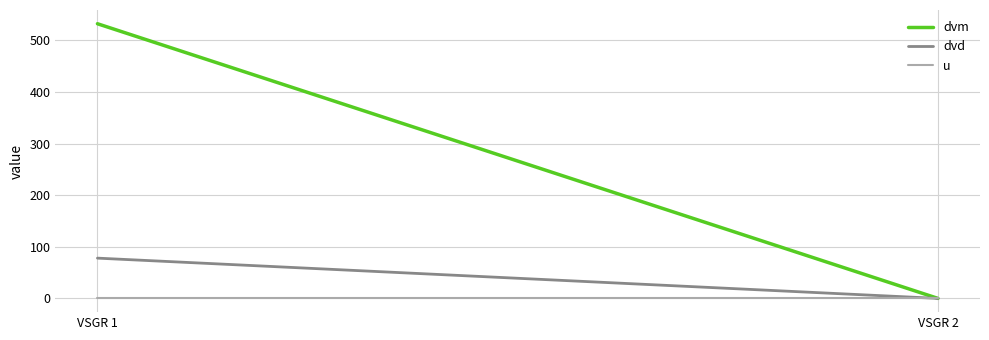

Reading right to left, extract all data points from this chart.

dvm: VSGR 2=0	VSGR 1=532
dvd: VSGR 2=0	VSGR 1=78
u: VSGR 2=1	VSGR 1=1